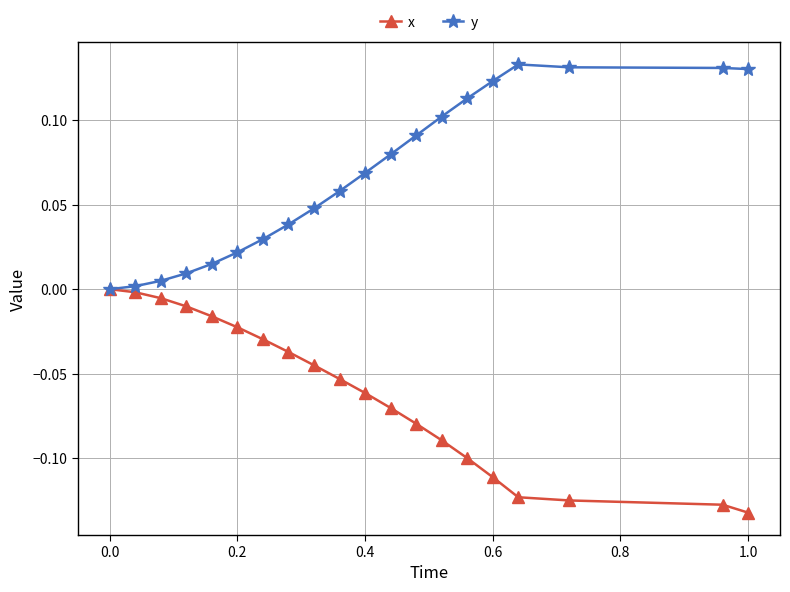

List the series in order of their overall mean, highest first.

y, x